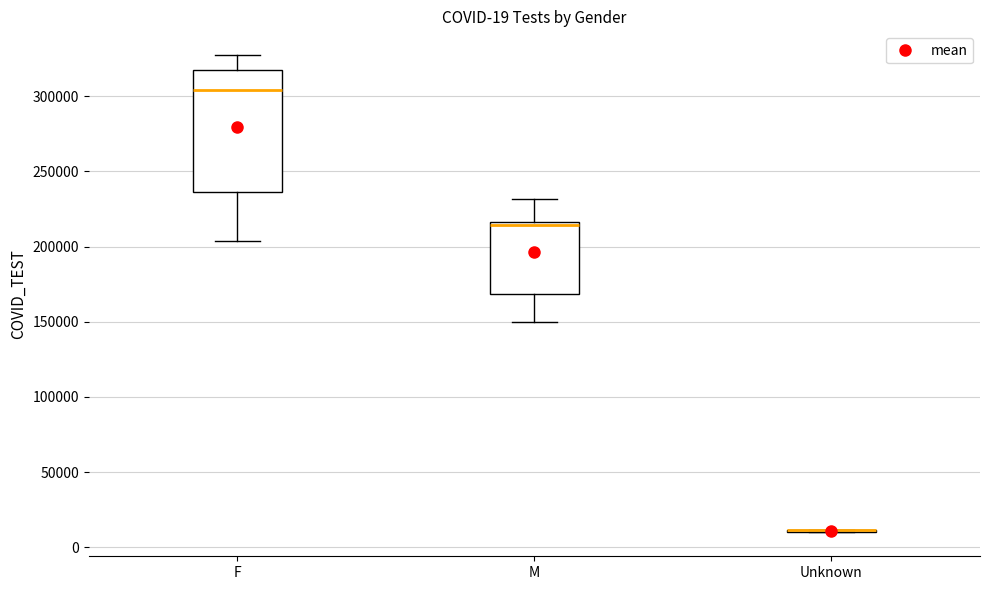

Which box is the tallest, from its lower edge to its upper edge?

F